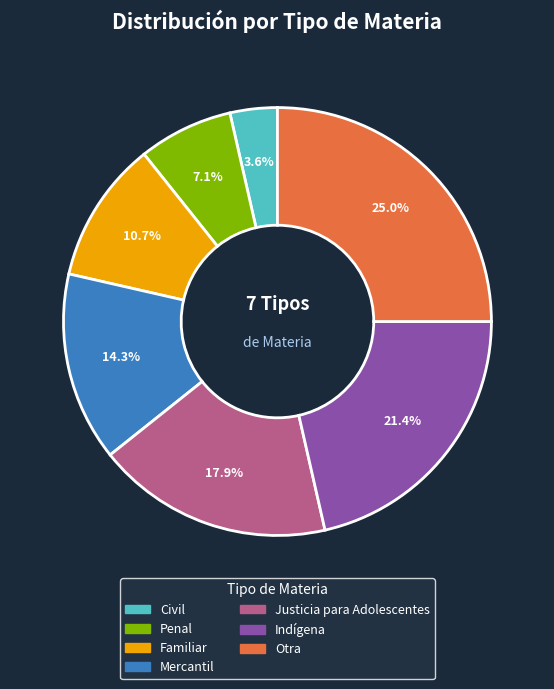

The Indígena slice represents 21% of the pie. True or false?

True